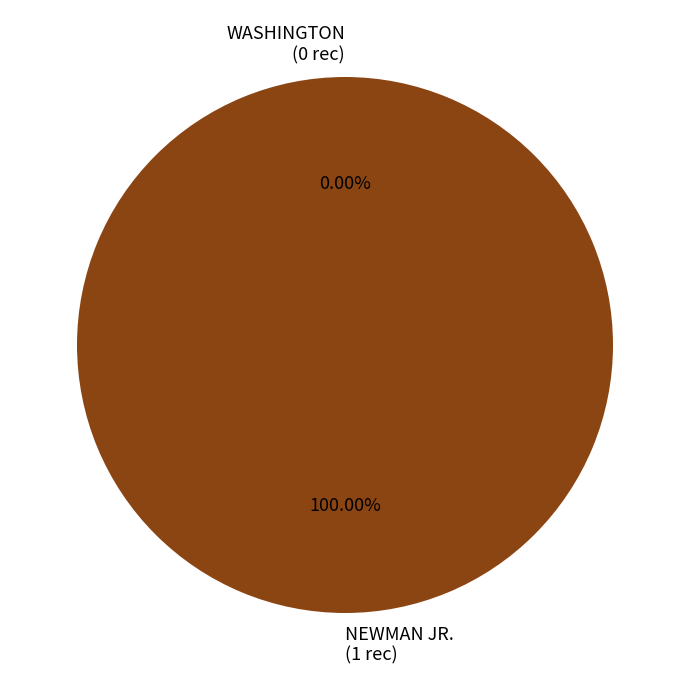

To the nearest percent, what is the average slice percentage?

50%